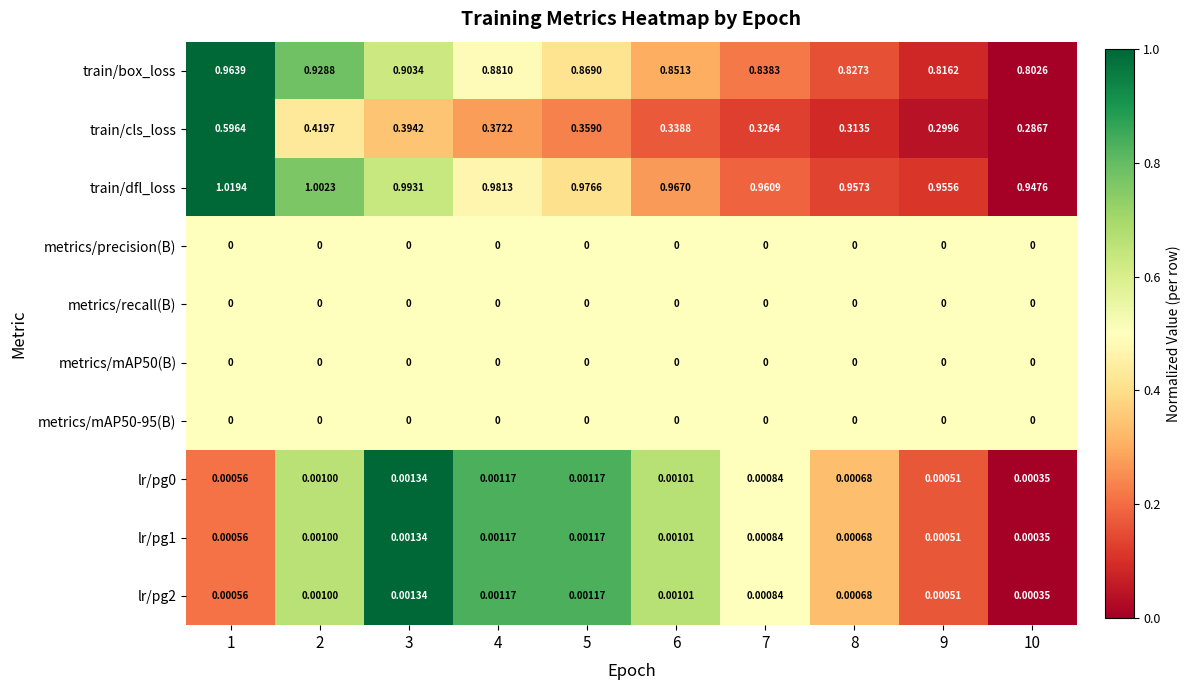

Is the value of metrics/mAP50-95(B) at 3 greater than the value of lr/pg2 at 8?

No